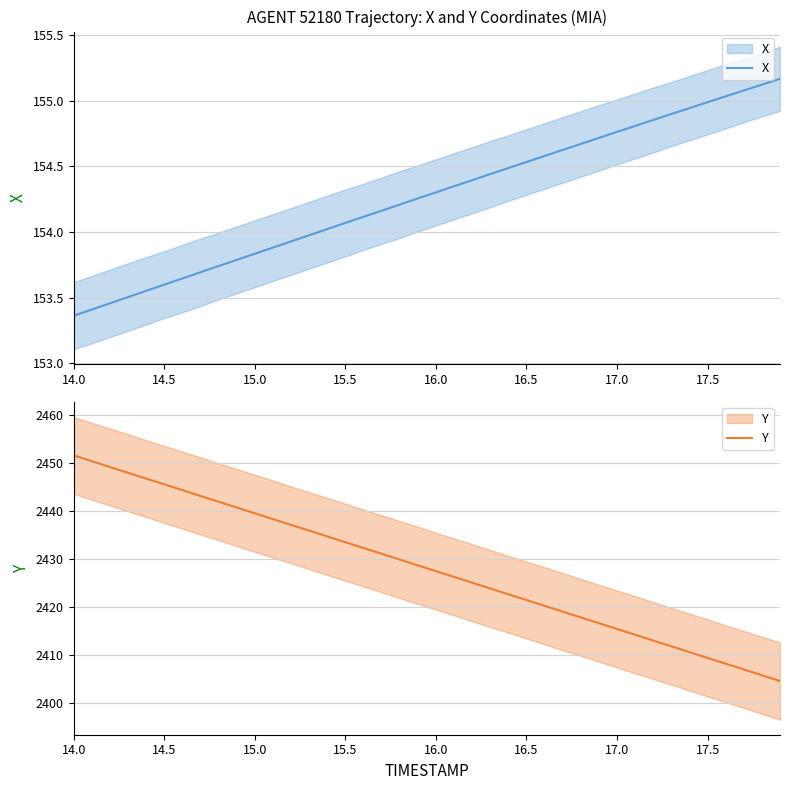

What are all the series names shown in the legend?

X, Y